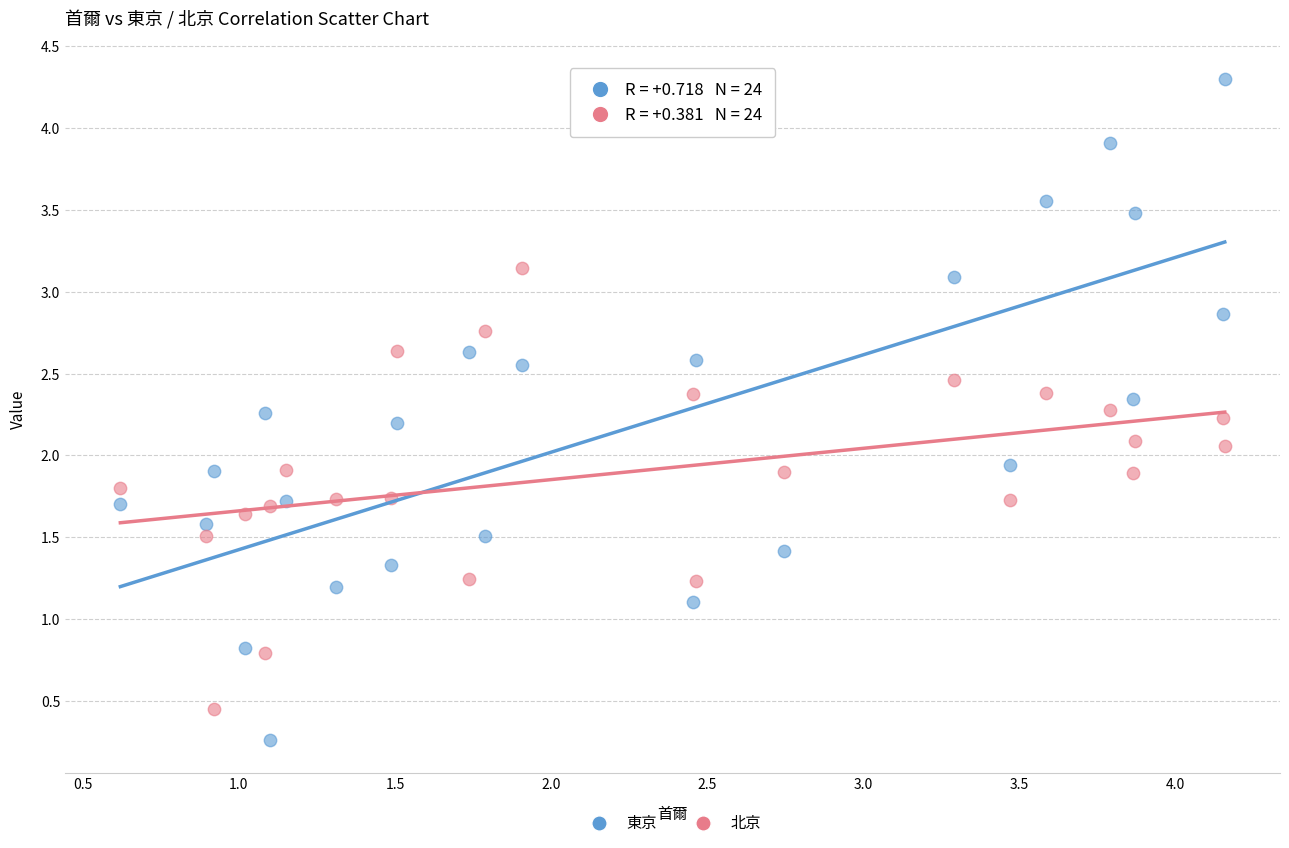

Which series reaches the maximum Y coordinate?

東京